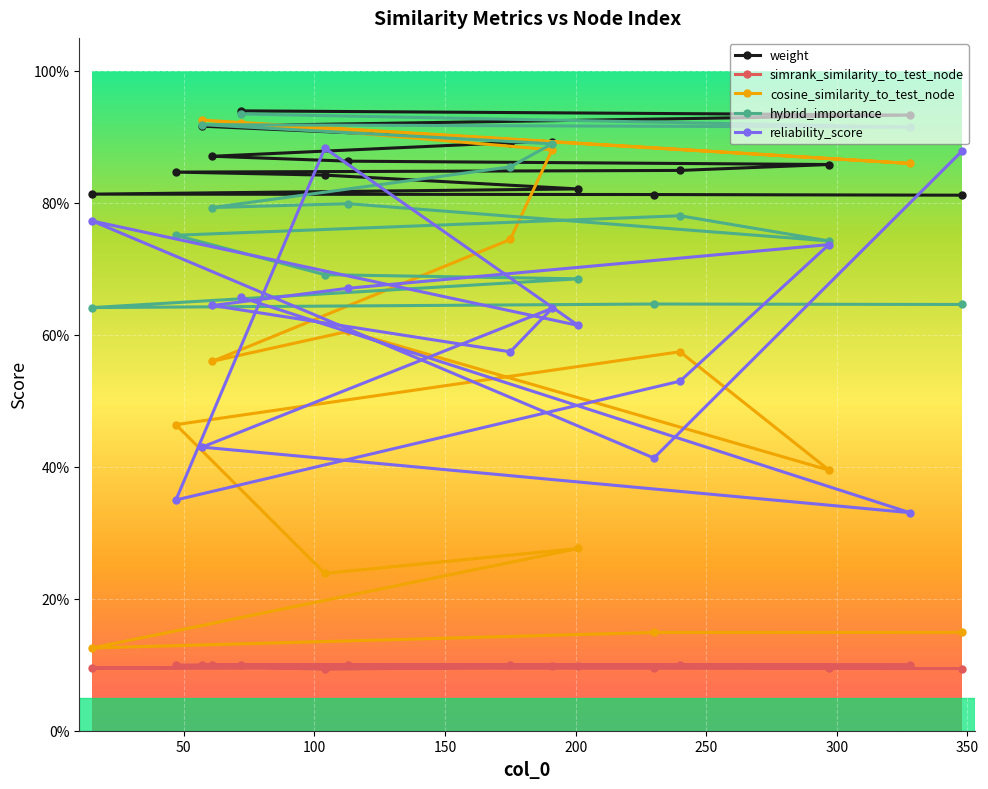

Which series ends up on top after the final intersection of hybrid_importance and cosine_similarity_to_test_node?

hybrid_importance